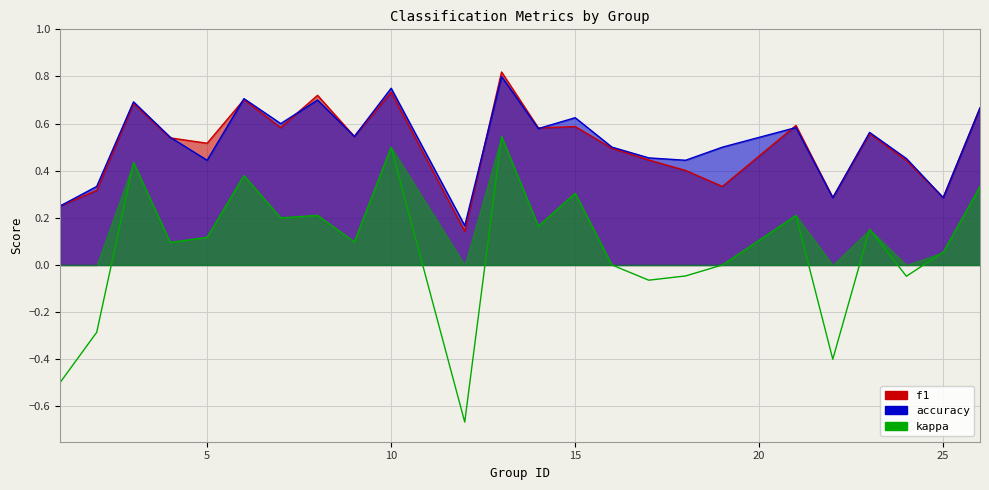

Is the value of f1 at 19 greater than the value of accuracy at 12?

Yes